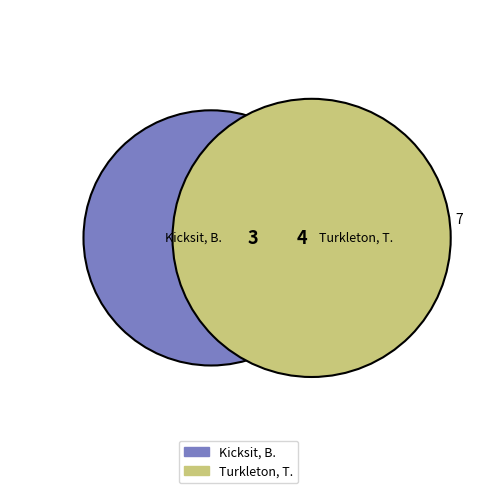

Does any single category account for the majority?

Yes